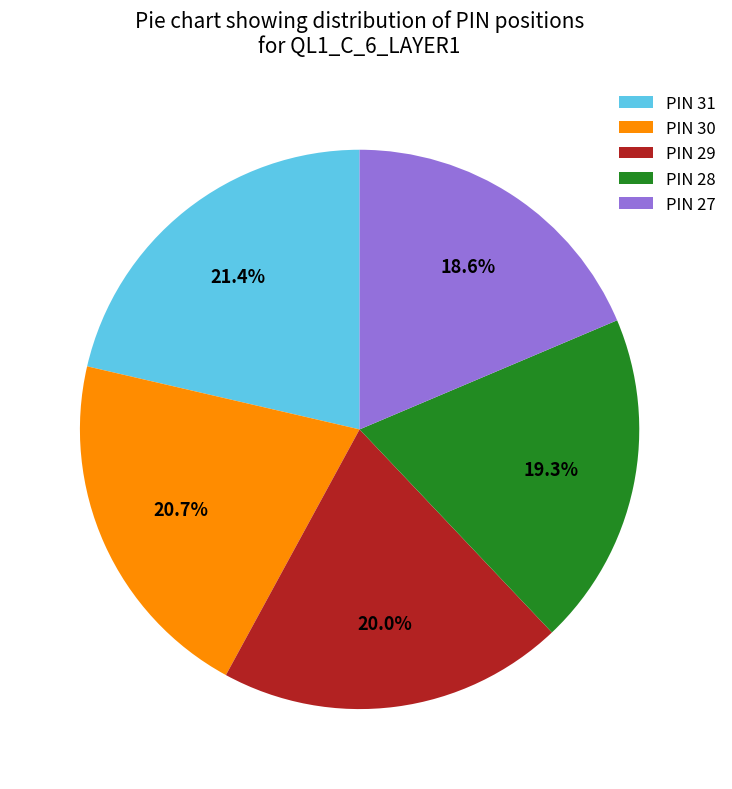

Does PIN 29 account for over 50% of the chart?

No